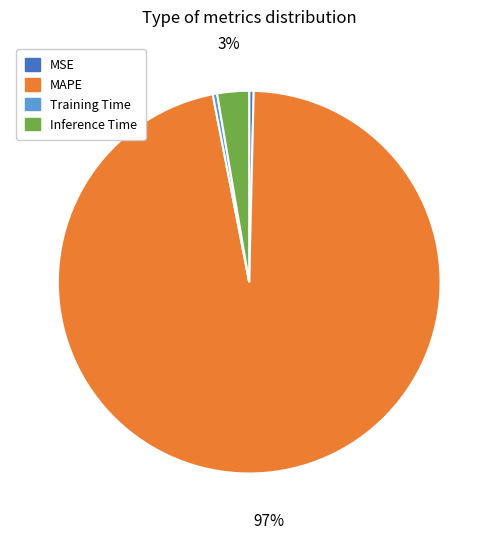

How many segments does this pie chart have?

4